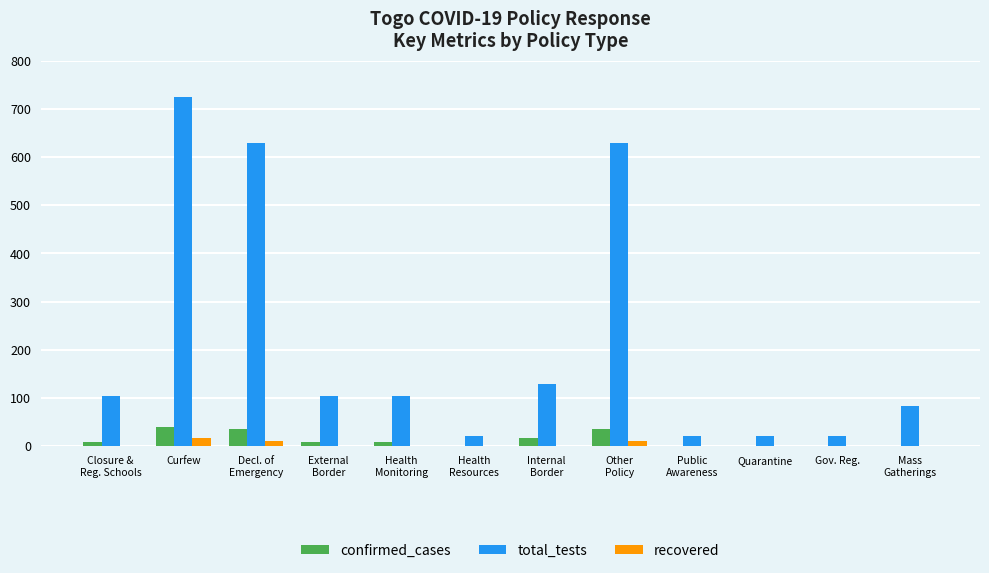

What are all the series names shown in the legend?

confirmed_cases, total_tests, recovered